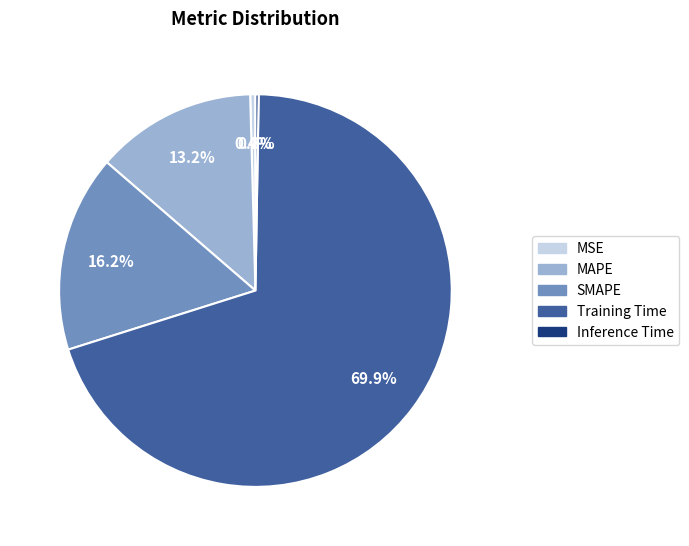

Which slice is the largest?

Training Time